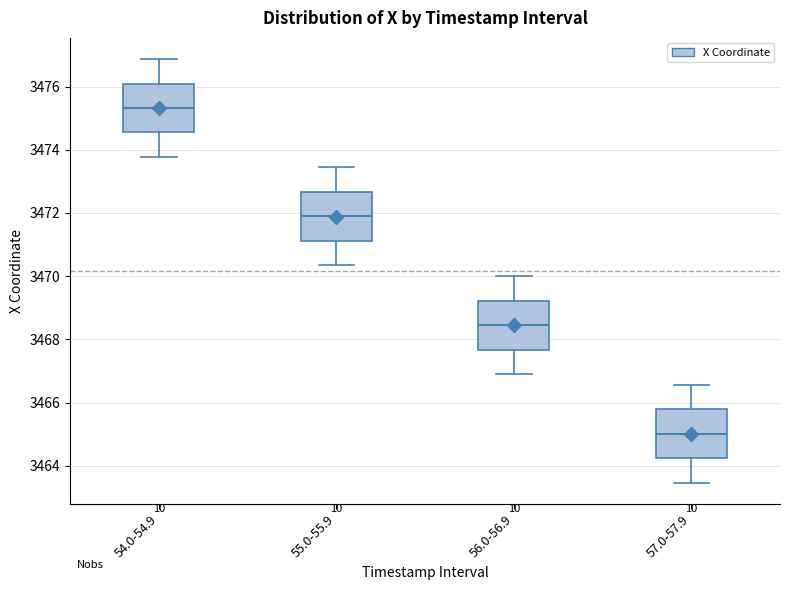

Reading left to right, read every box against the y-axis: the position of its median line, the range the box covers, and the ends of its whiskers. The values are not printed on the chart, so give them approximately, as read against the axis.

54.0-54.9: median 3475.4, box 3474.6 to 3476.0, whiskers 3473.8 to 3476.8
55.0-55.9: median 3471.8, box 3471.2 to 3472.6, whiskers 3470.4 to 3473.4
56.0-56.9: median 3468.4, box 3467.6 to 3469.2, whiskers 3467.0 to 3470.0
57.0-57.9: median 3465.0, box 3464.2 to 3465.8, whiskers 3463.4 to 3466.6